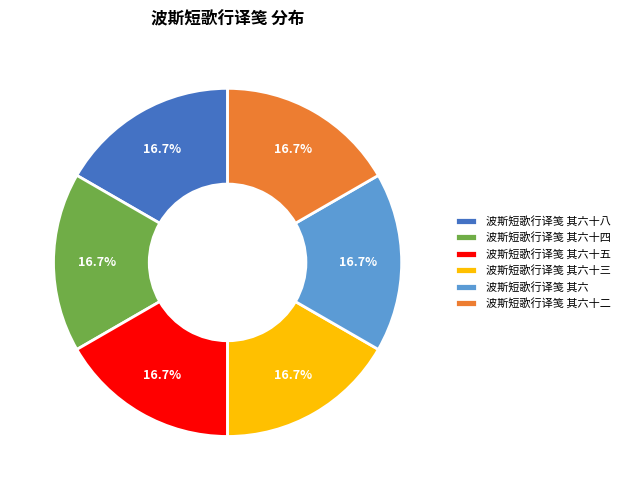

How many segments does this pie chart have?

6